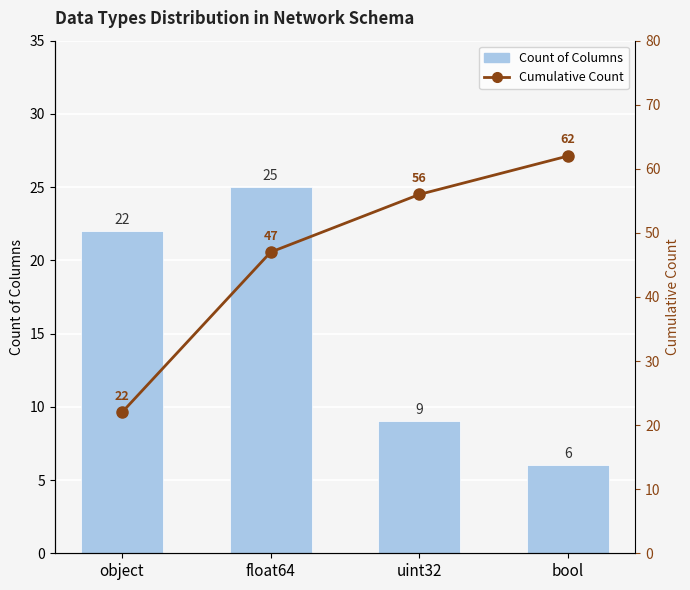

True or false: Count of Columns has a value of 22 at object.

True